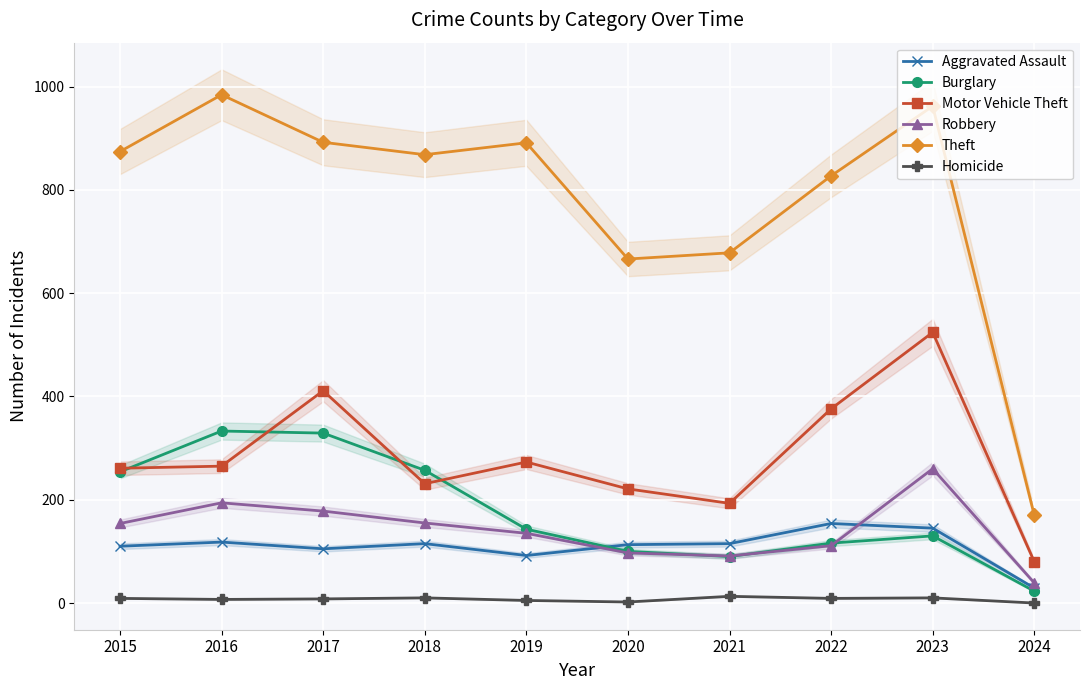

What is the highest value of the Robbery series?

260